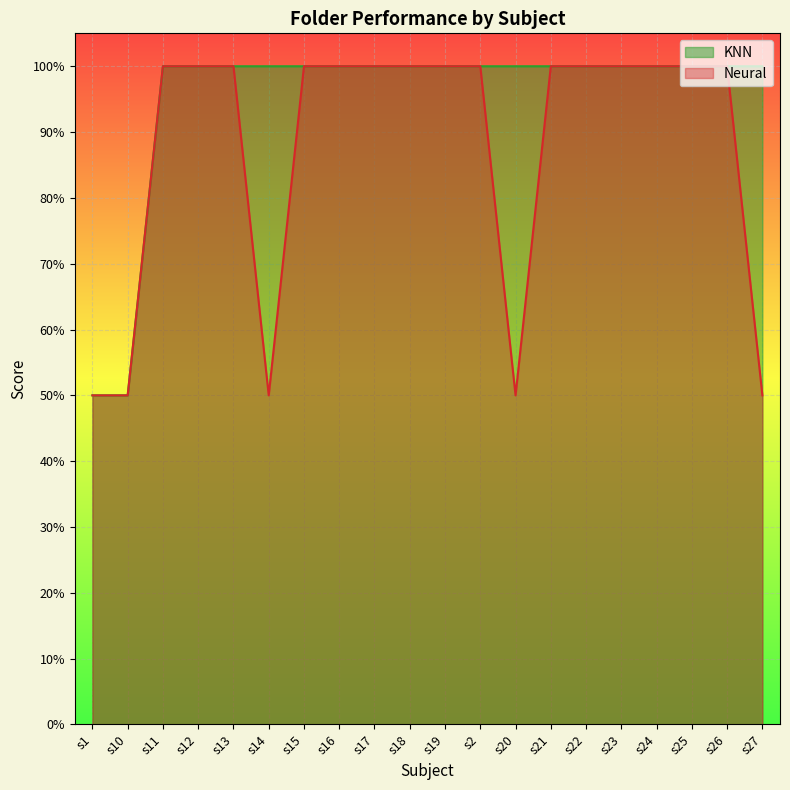

What are all the series names shown in the legend?

KNN, Neural